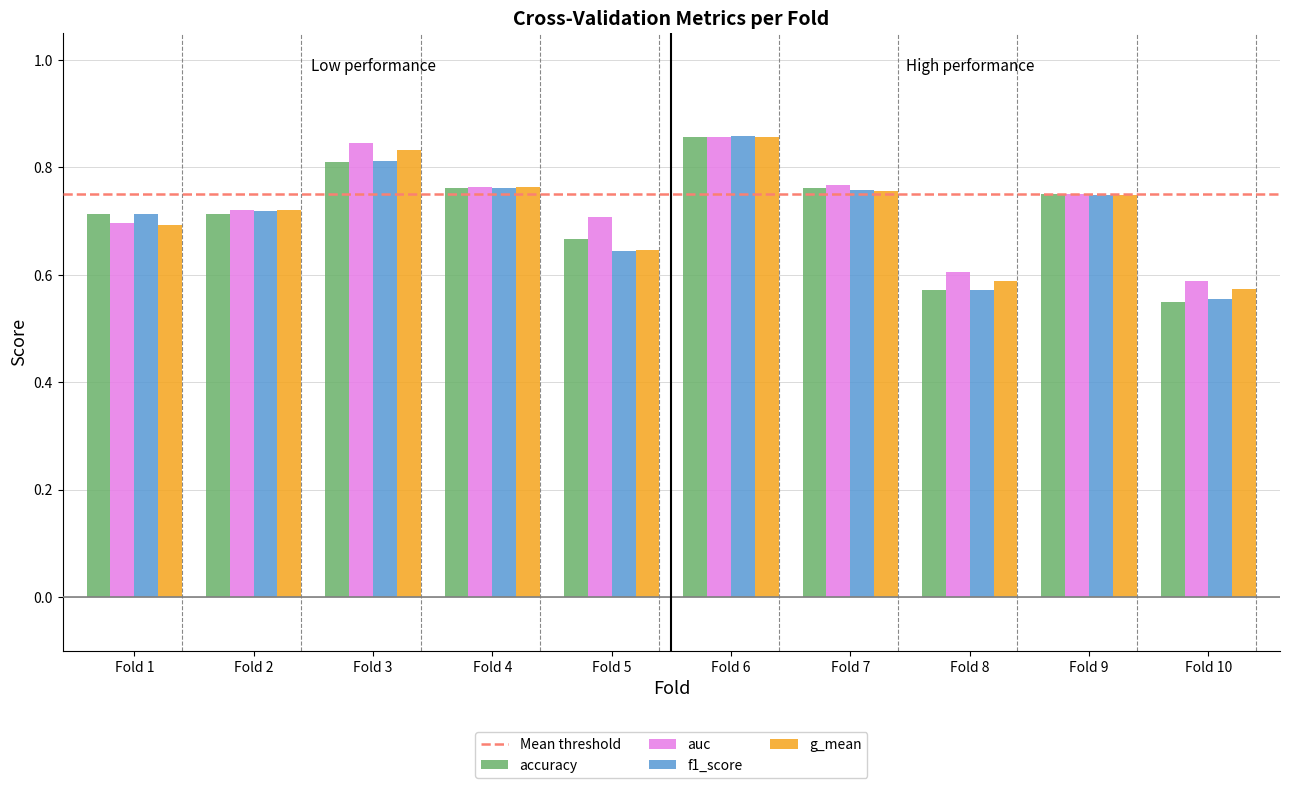

Which series has the largest range (max minus min)?

accuracy